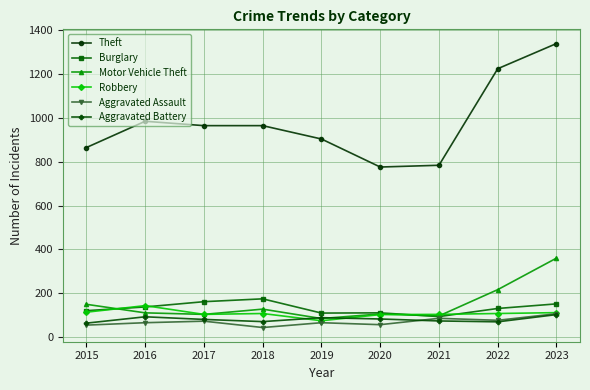

The Theft series shows 1373 at 2015. True or false?

False